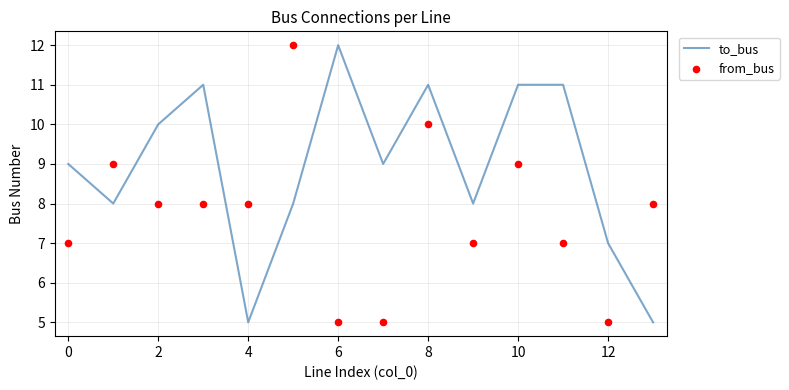

What are all the series names shown in the legend?

to_bus, from_bus